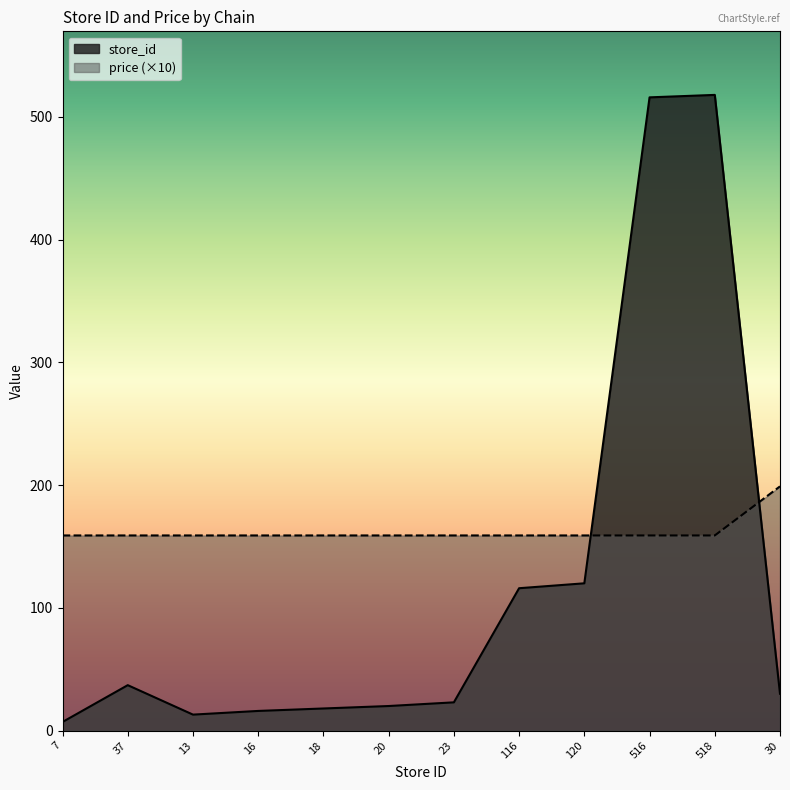

Which series has the widest spread of values?

store_id